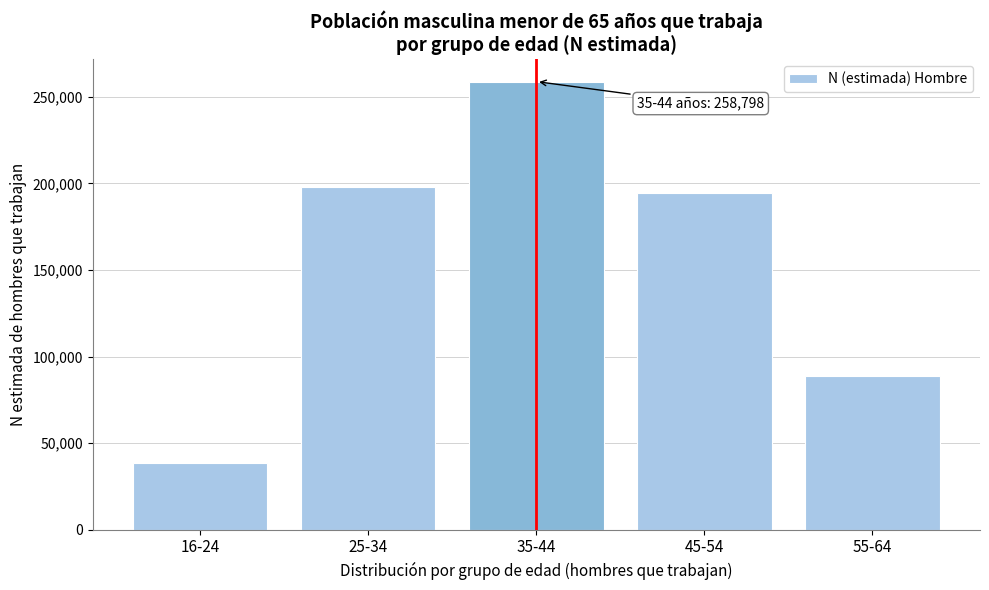

Reading right to left, list all the values displayed in this chart.

88556	194586	258798	197627	38362